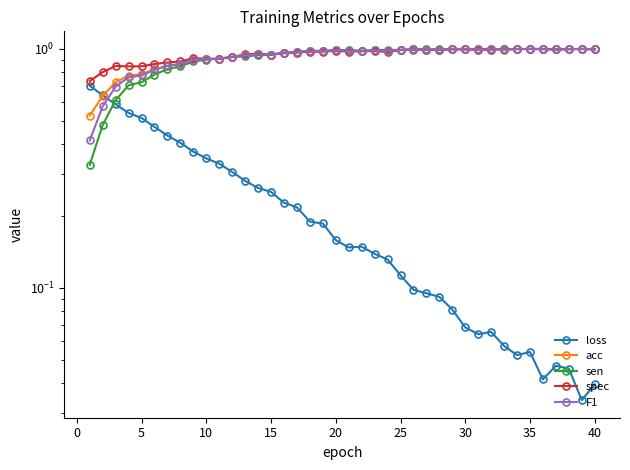

Rank the series at 20 from lowest to highest value.

loss, sen, F1, acc, spec